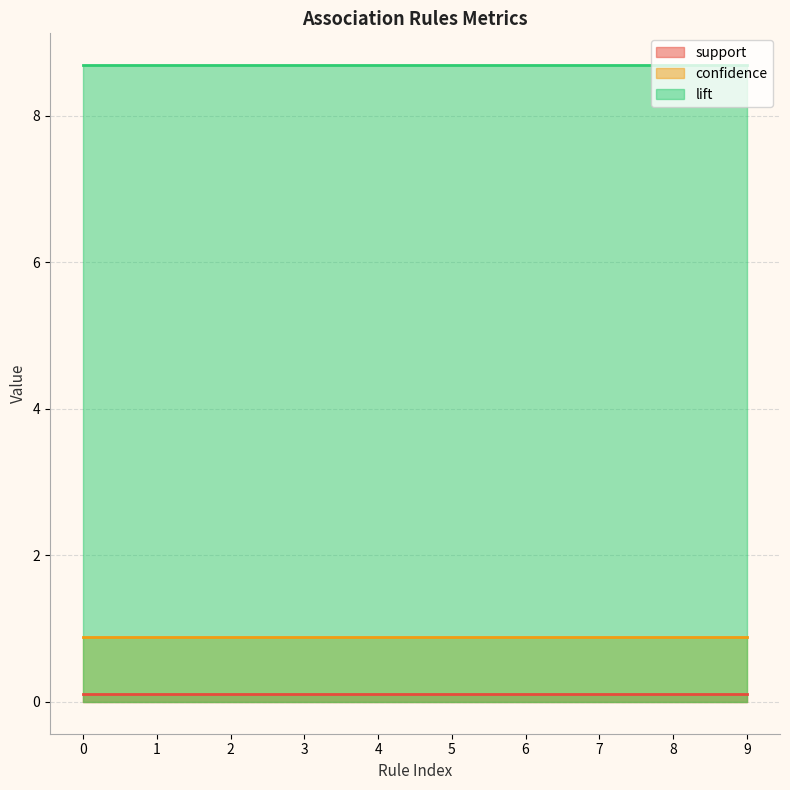

Which series changed the most between 3 and 5?

support